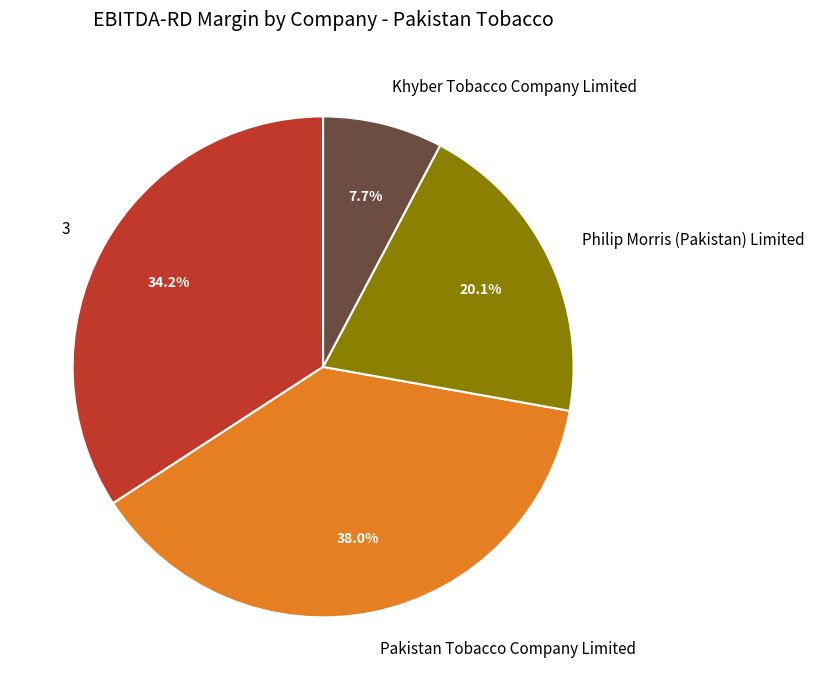

To the nearest percent, what percentage of the pie is 3?

34%